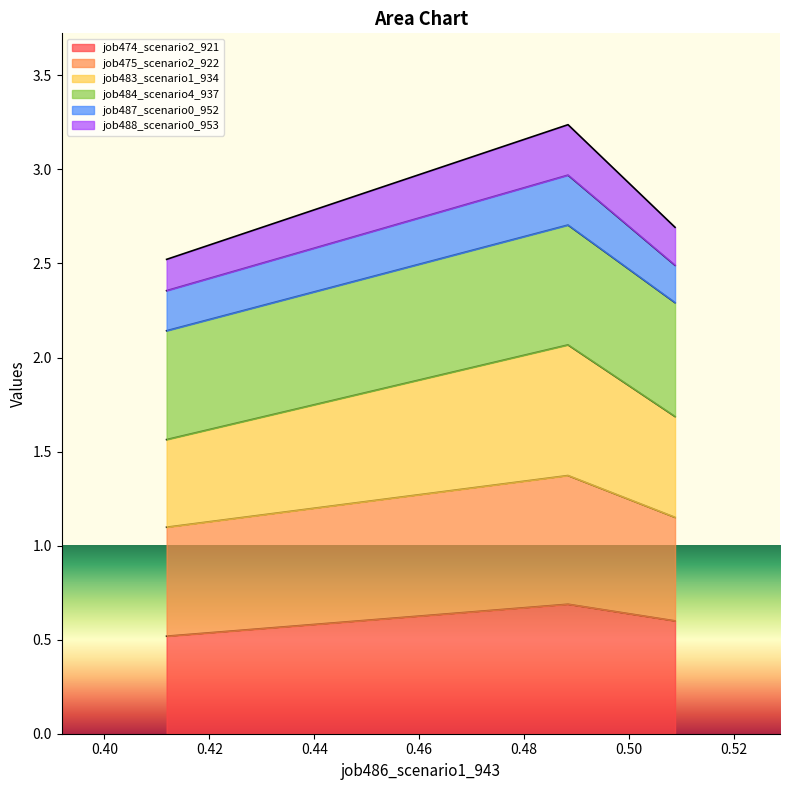

What is the lowest value of the job474_scenario2_921 series?

0.5